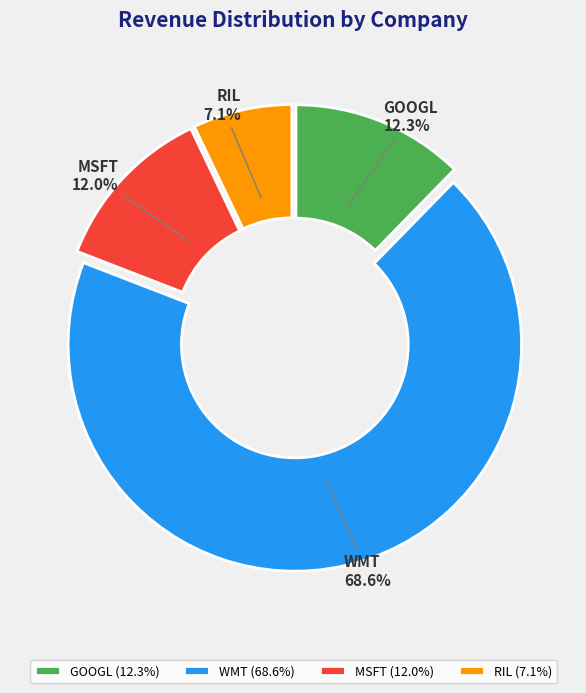

Between MSFT and WMT, which is larger?

WMT